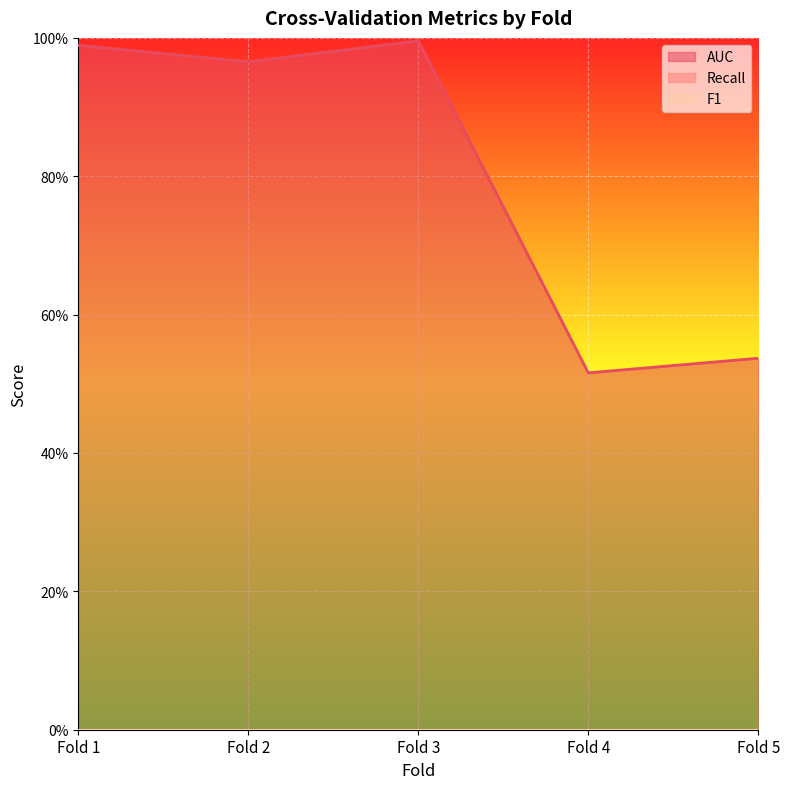

Which category has the highest value in the F1 series?

Fold 1